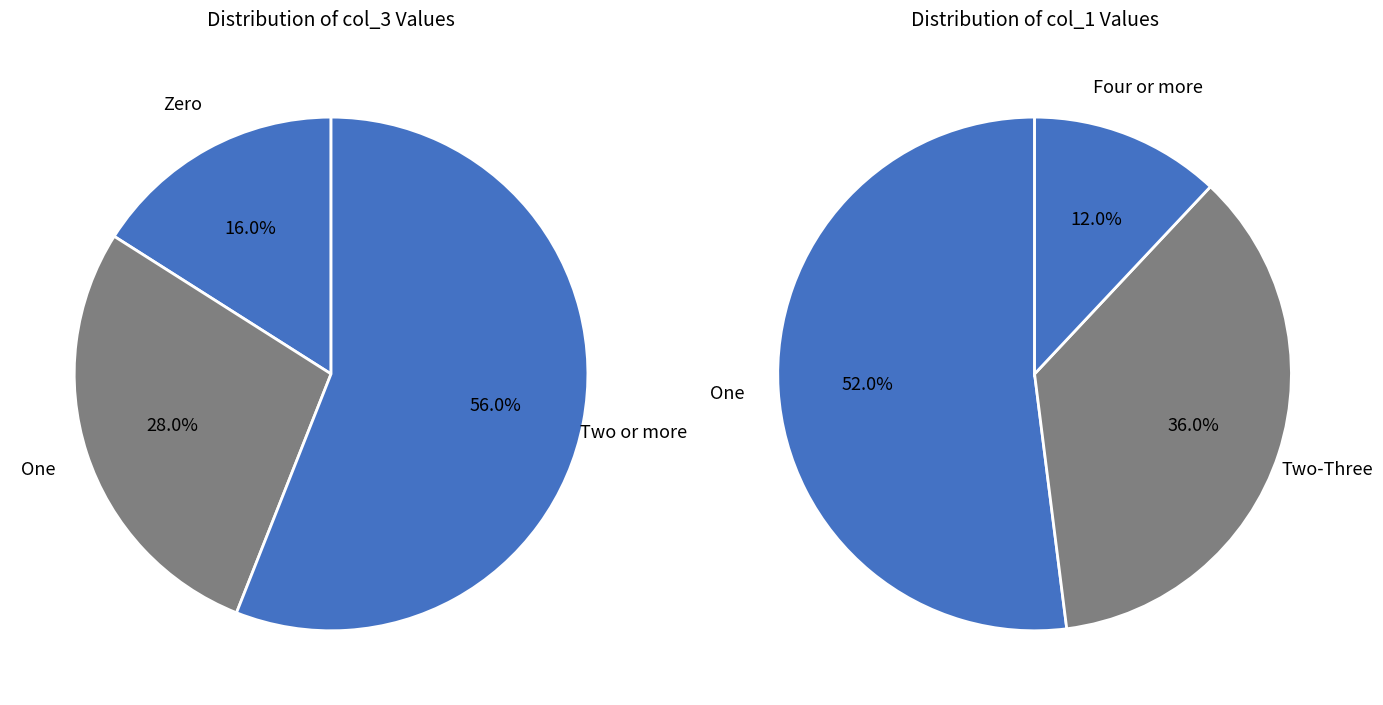

True or false: 4 accounts for 12% of the total.

True